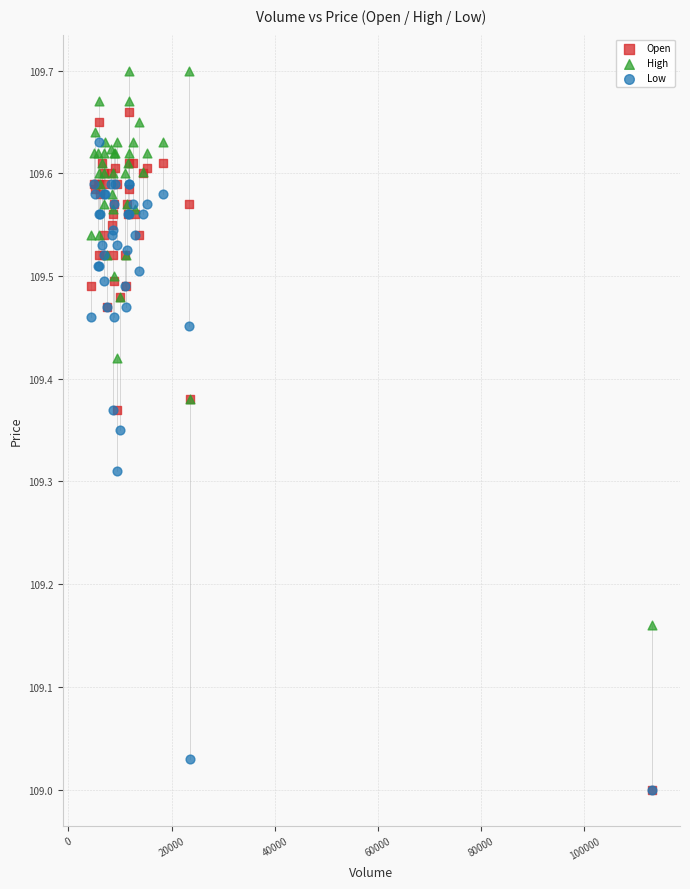

What are all the series names shown in the legend?

Open, High, Low